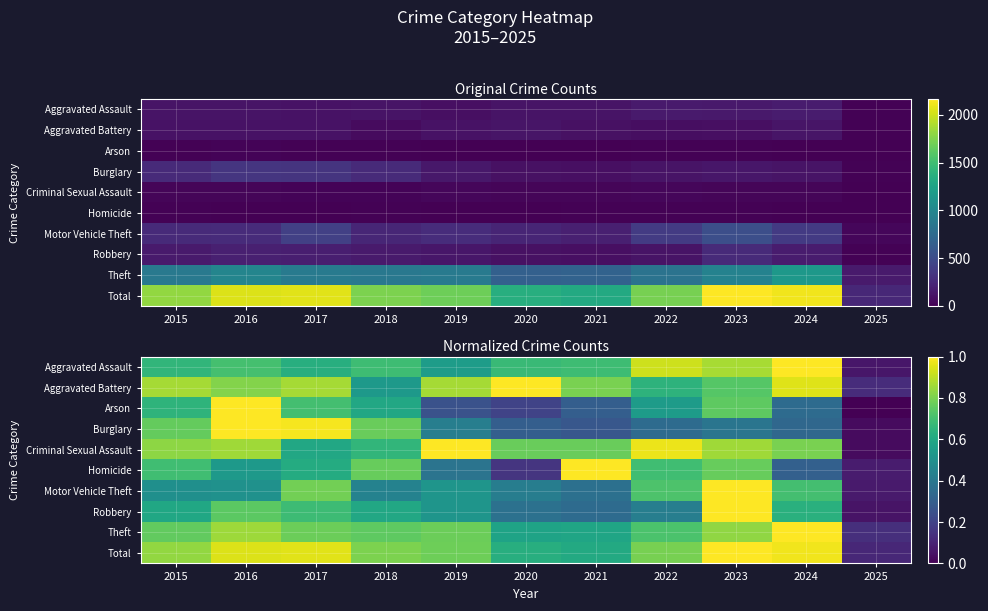

The Burglary series shows 1.0 at 2017. True or false?

True